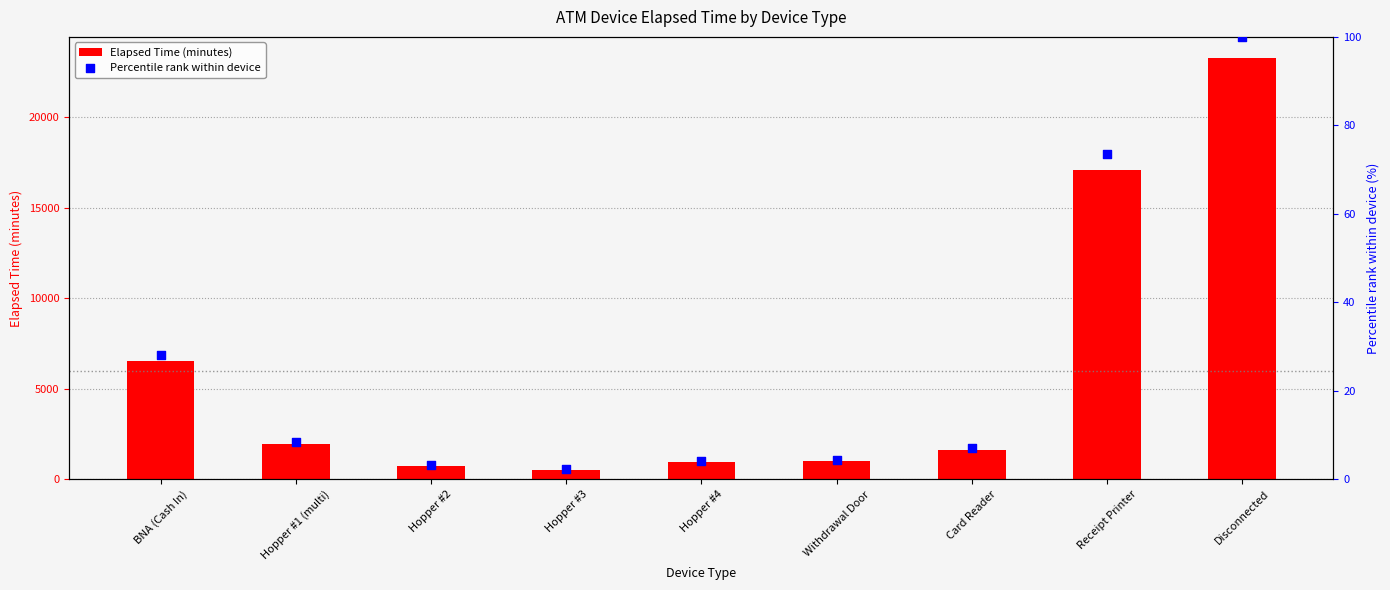

Which series contains the lowest Y value?

Percentile rank within device